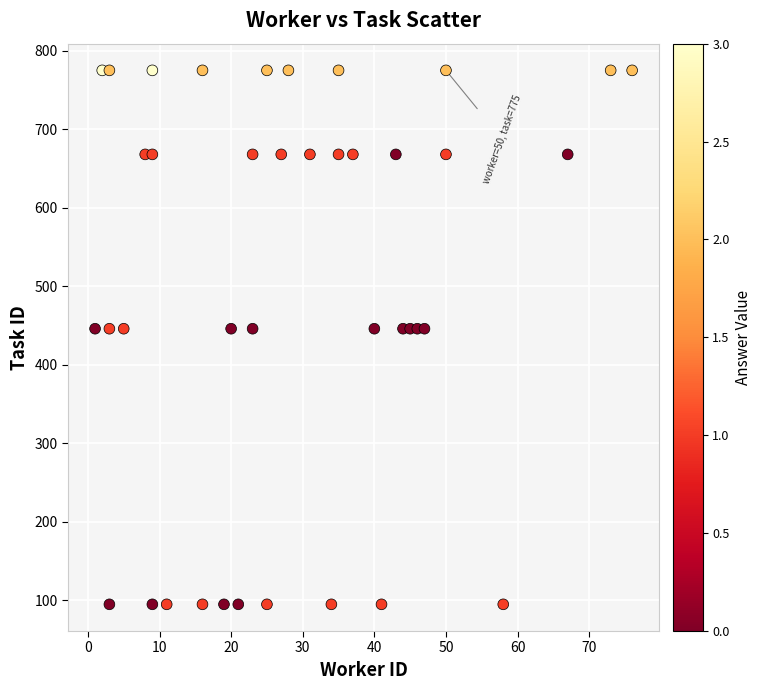

What is the range of X values (max minus min)?

75